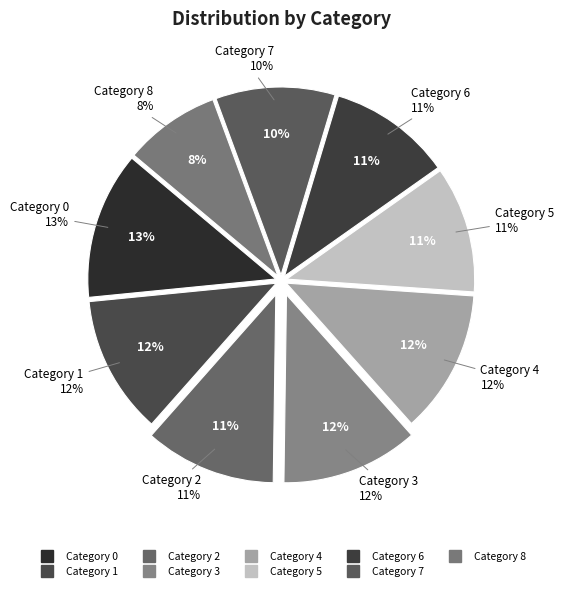

Count the number of slices in the pie.

9